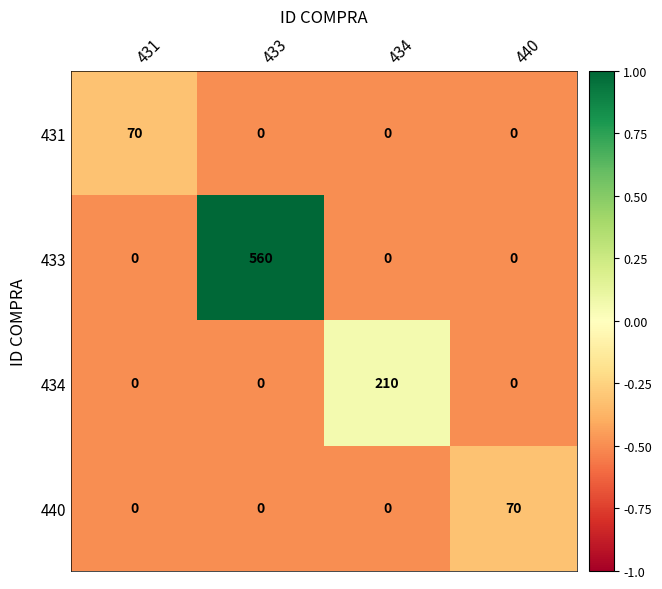

What is the difference between the maximum and minimum values in the 434 series?

210